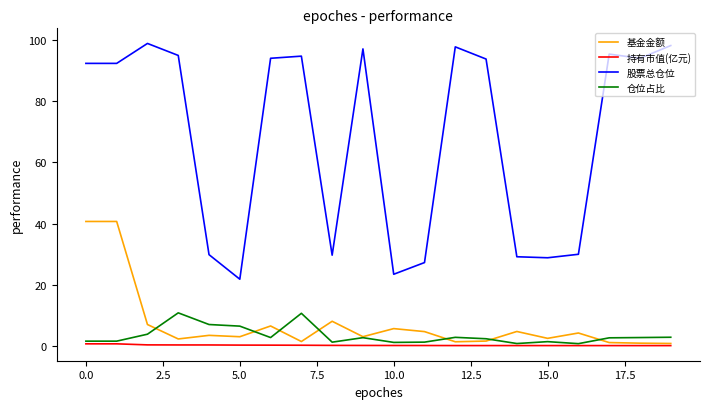

What is the average value of the 持有市值(亿元) series?

0.1